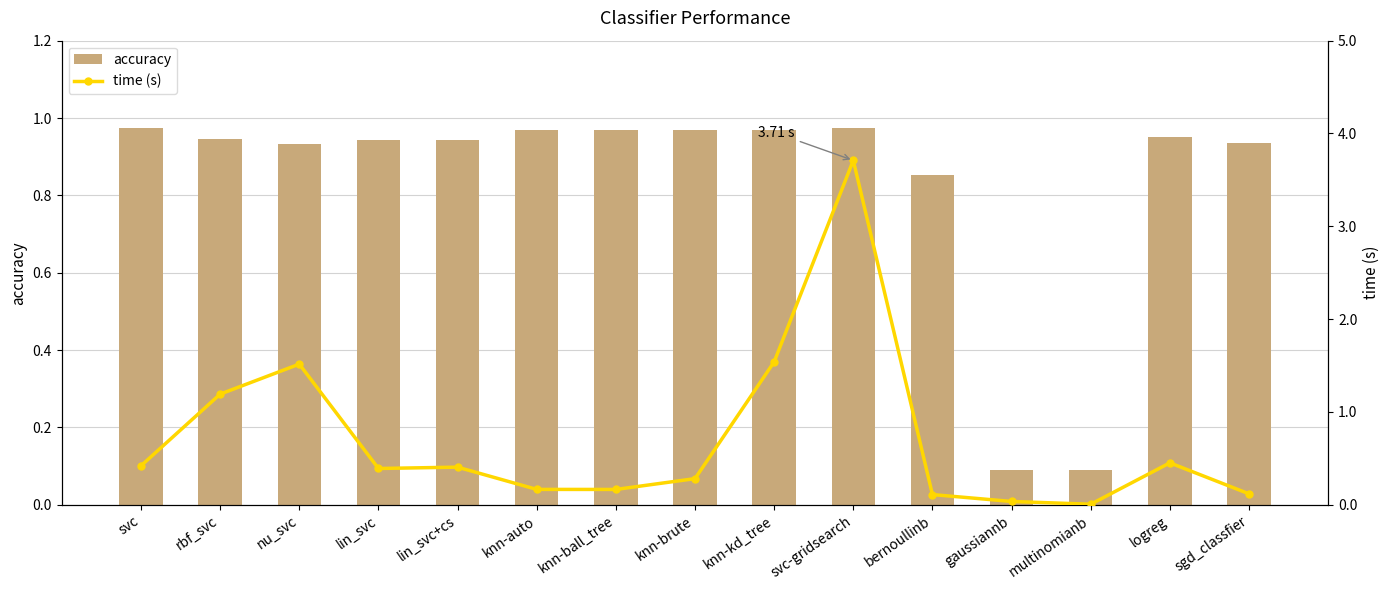

Reading left to right, extract all data points from this chart.

accuracy: 1.0	0.9	0.9	0.9	0.9	1.0	1.0	1.0	1.0	1.0	0.9	0.1	0.1	1.0	0.9
time (s): 0.4	1.2	1.5	0.4	0.4	0.2	0.2	0.3	1.5	3.7	0.1	0.0	0.0	0.5	0.1